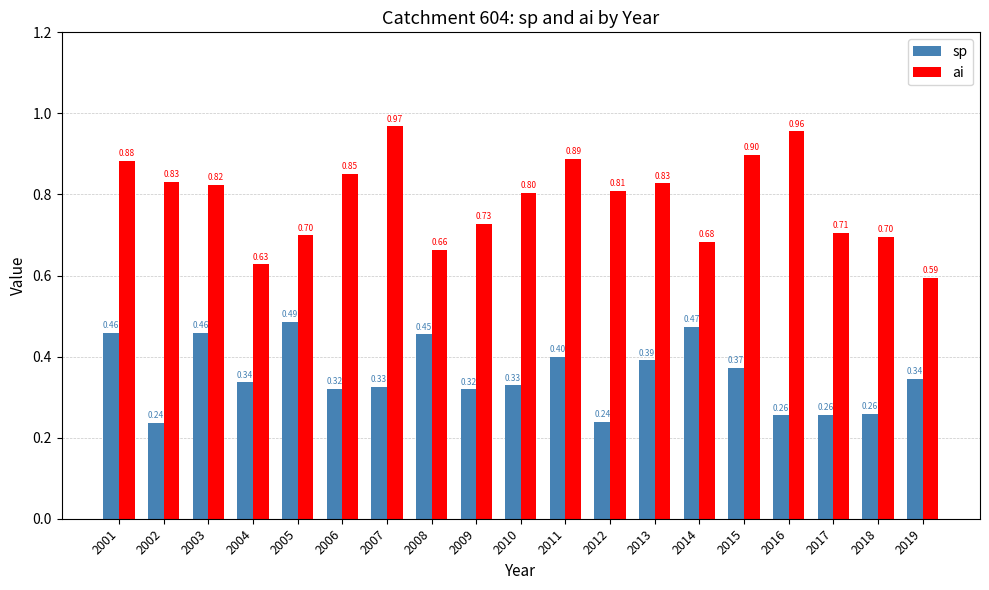

Between 2003 and 2007, which series saw the biggest shift?

ai